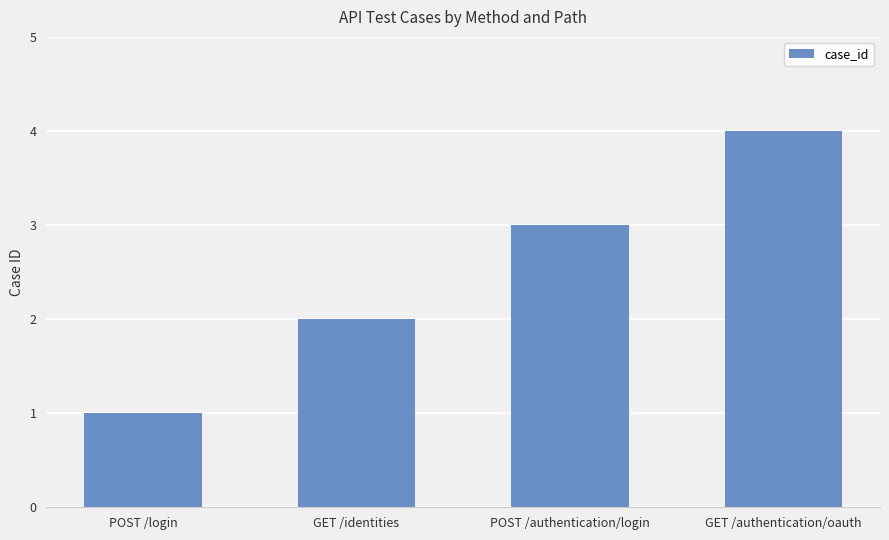

Where is the data nearest to the value 2?

GET /identities